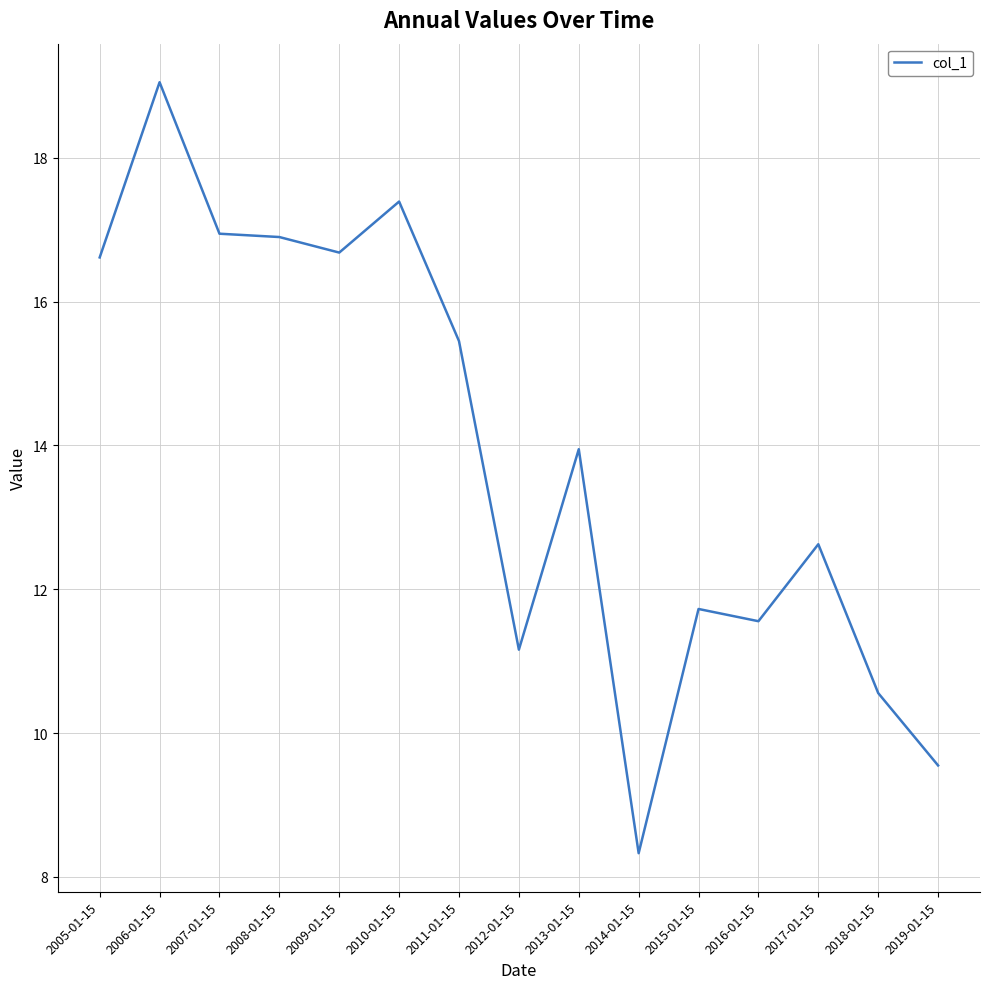

What is the change in value from 2010-01-15 to 2018-01-15?

-6.8